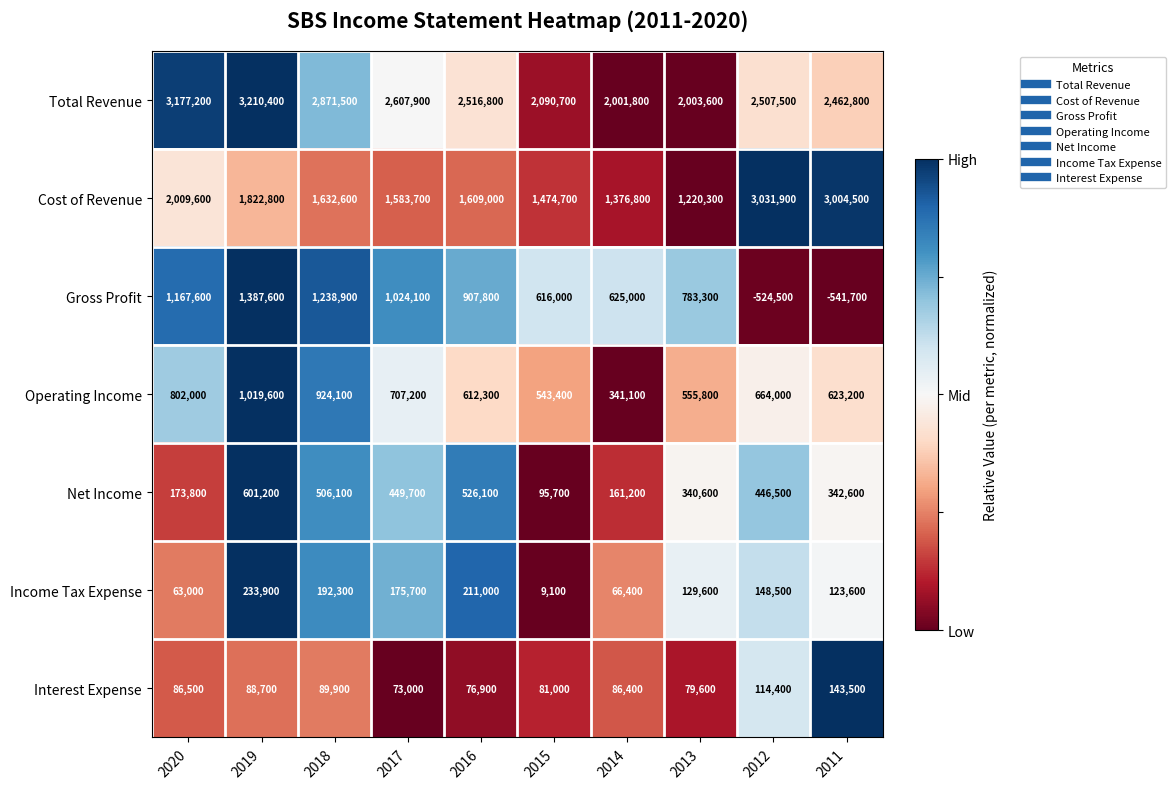

What is the total value across all series at 2018?

7455400